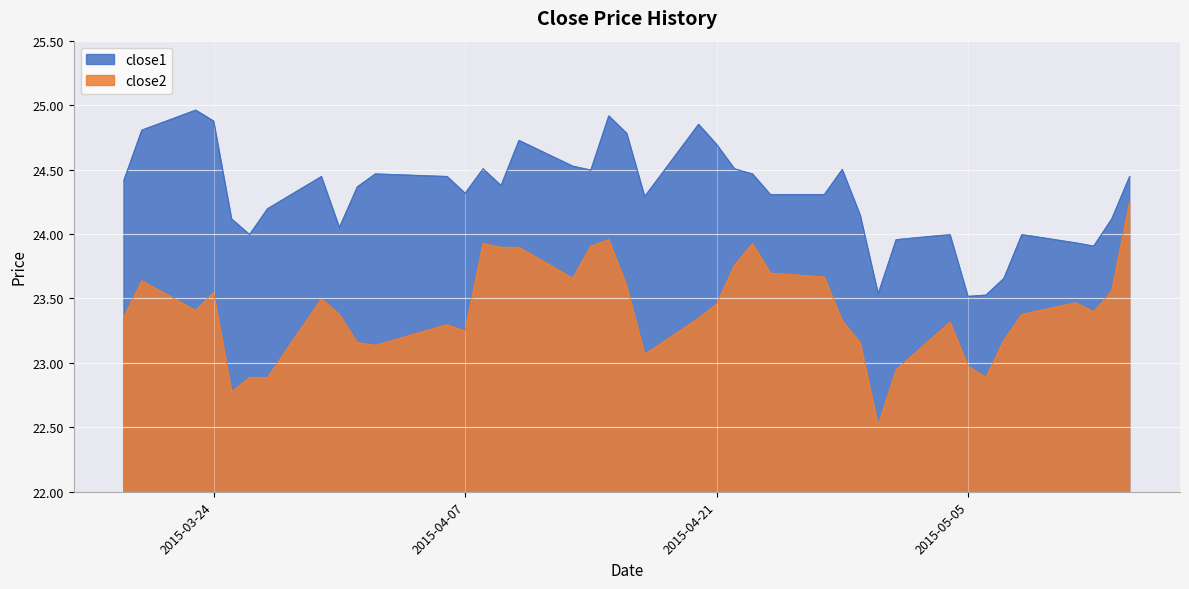

Rank the series by their maximum value, from highest to lowest.

close1, close2